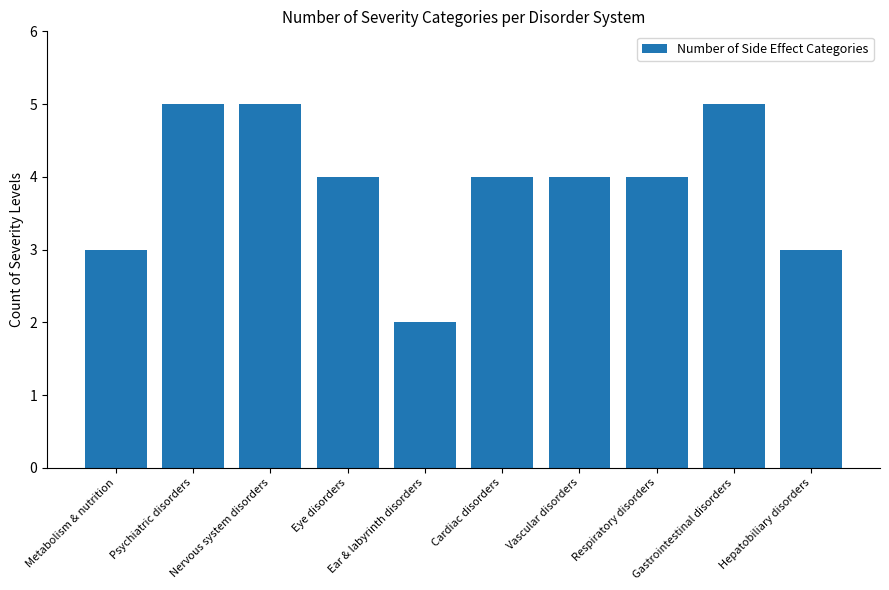

The chart shows a value of 3 at Nervous system disorders. True or false?

False